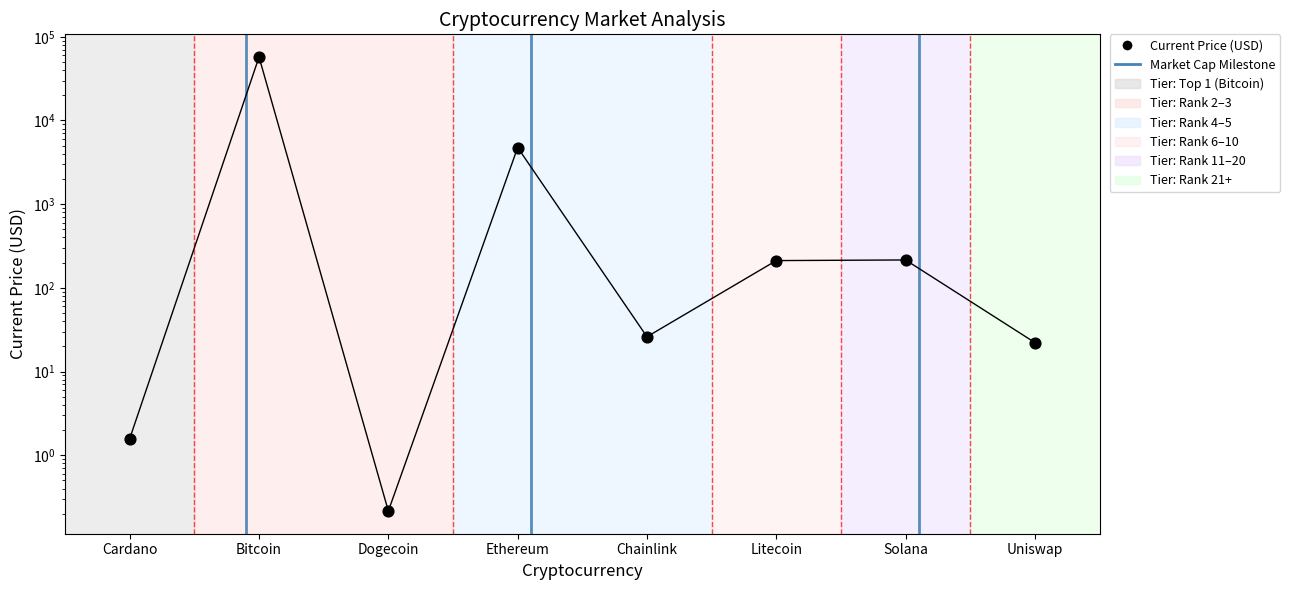

What is the ratio of the value at Chainlink to the value at Cardano?

16.5